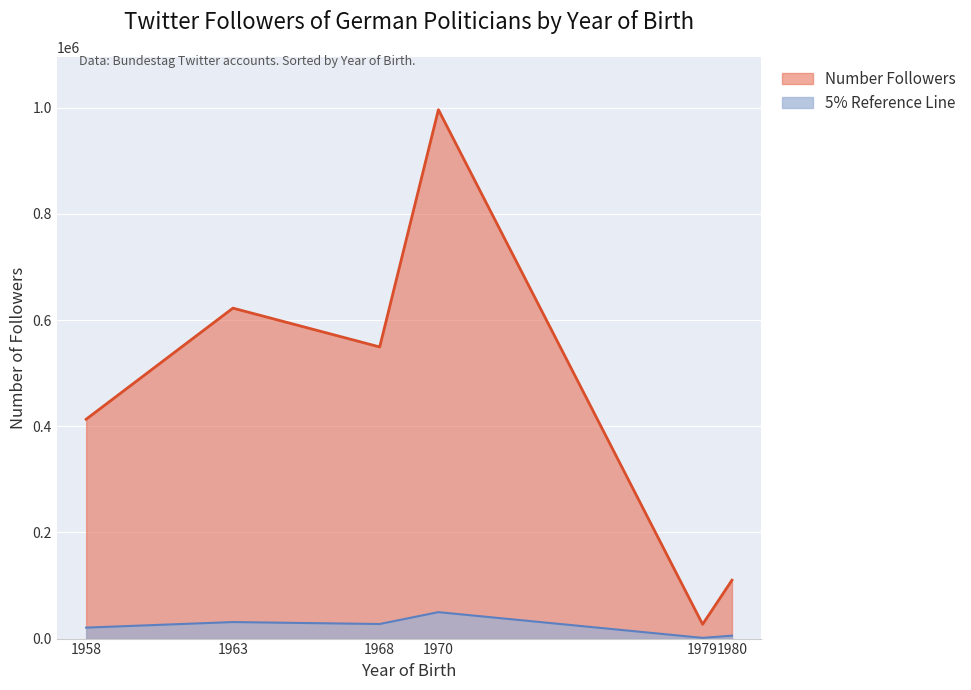

True or false: the data has more than 2 interior local peaks.

False